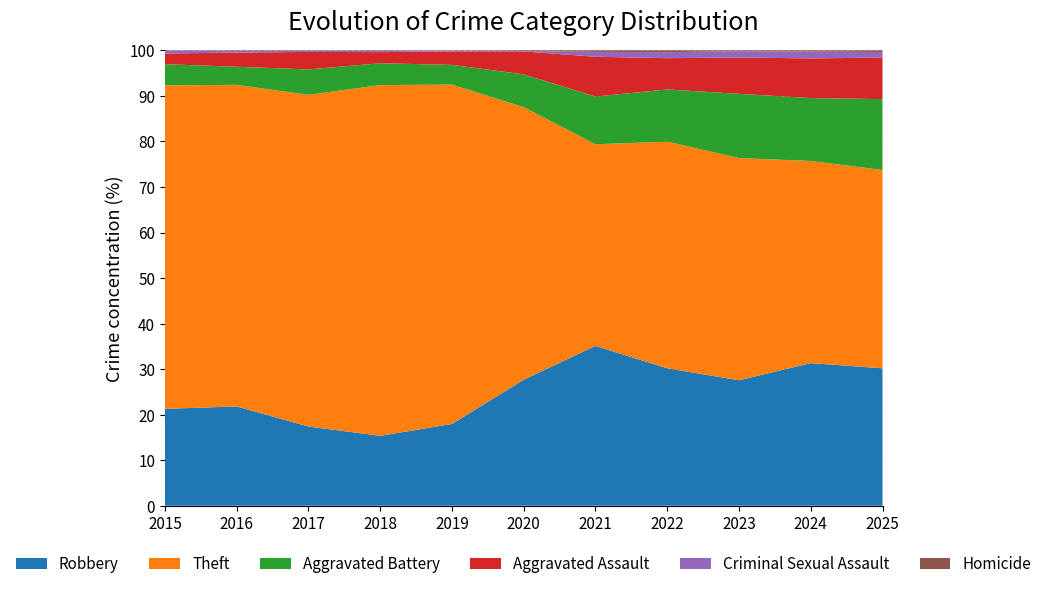

Is it true that Robbery equals 8.3 at 2015?

False